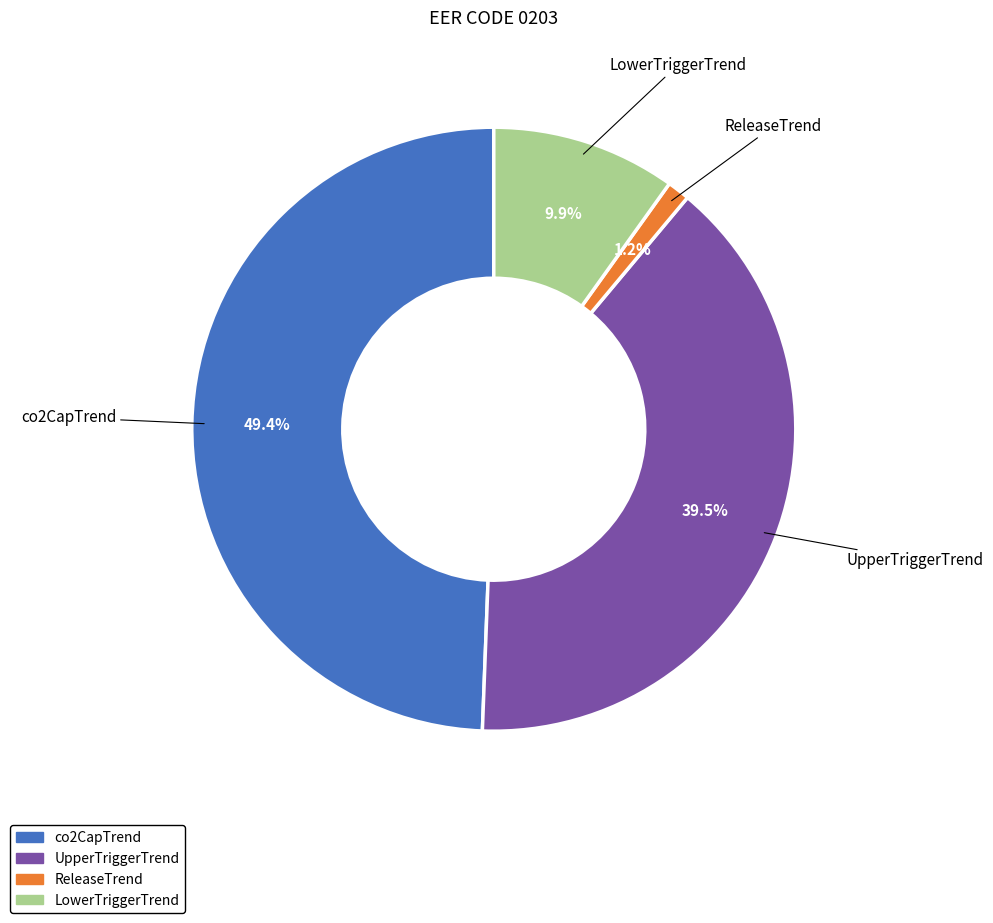

What percentage is the co2CapTrend slice, to the nearest percent?

49%